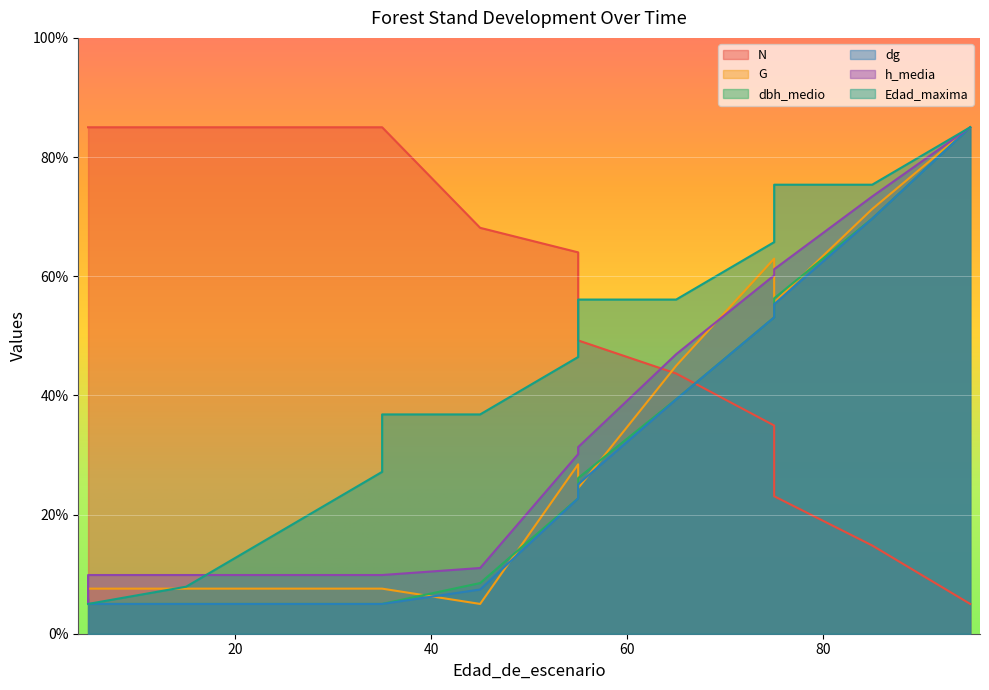

True or false: G has more than 0 interior local peaks.

True